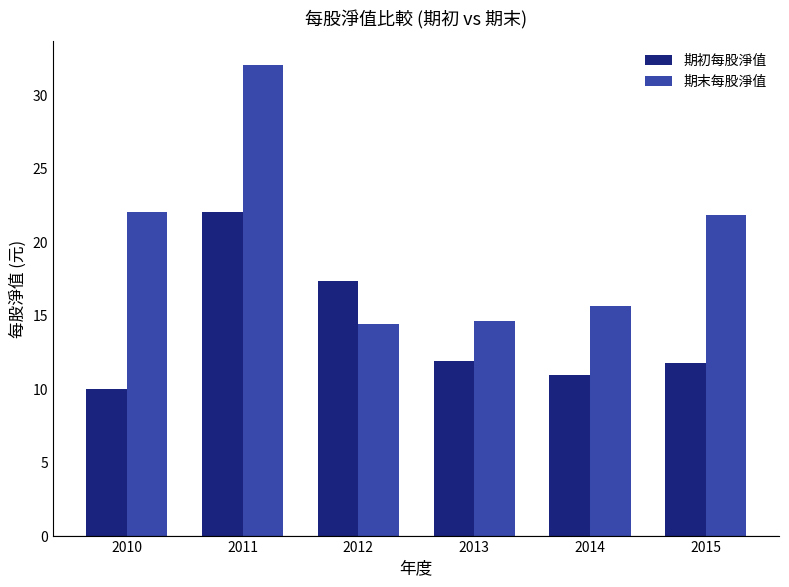

List the series in order of their peak value, highest first.

期末每股淨值, 期初每股淨值